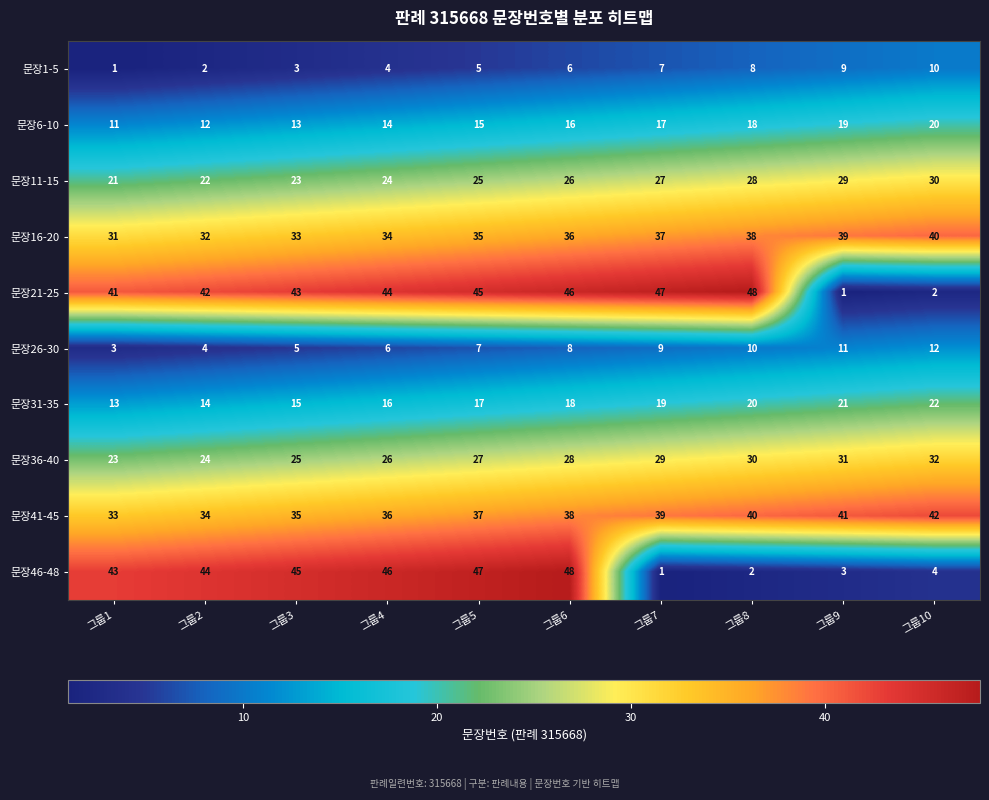

How many data points does each series have?

10